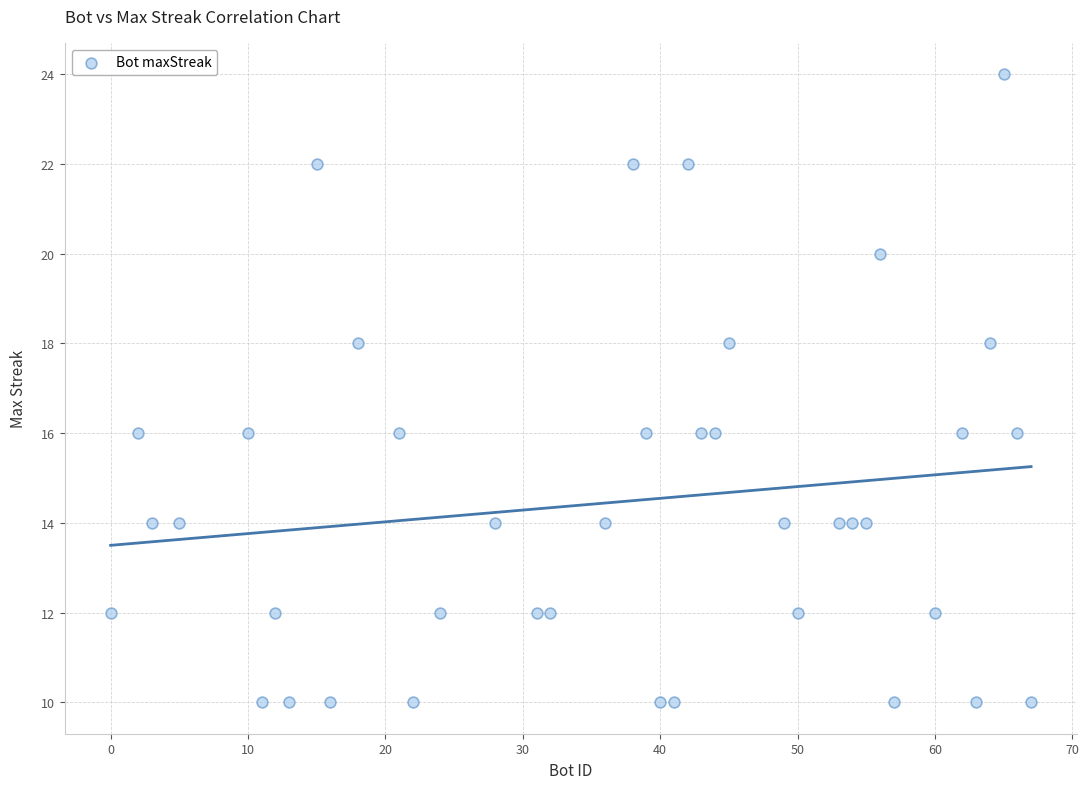

What is the range of X values (max minus min)?

67